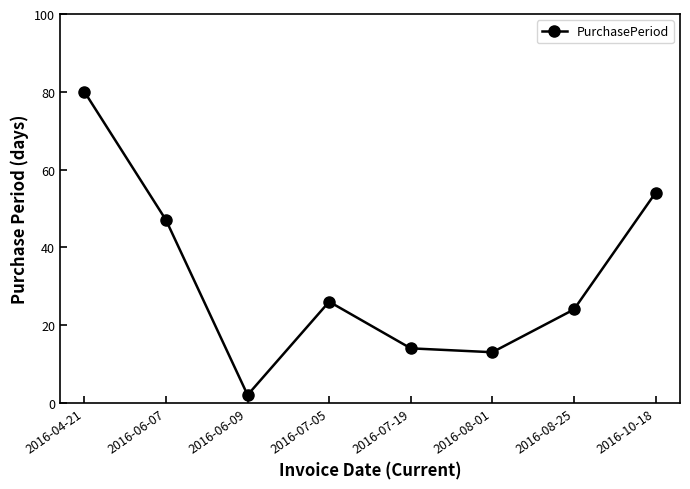

Reading left to right, list all the values displayed in this chart.

2016-04-21=80	2016-06-07=47	2016-06-09=2	2016-07-05=26	2016-07-19=14	2016-08-01=13	2016-08-25=24	2016-10-18=54